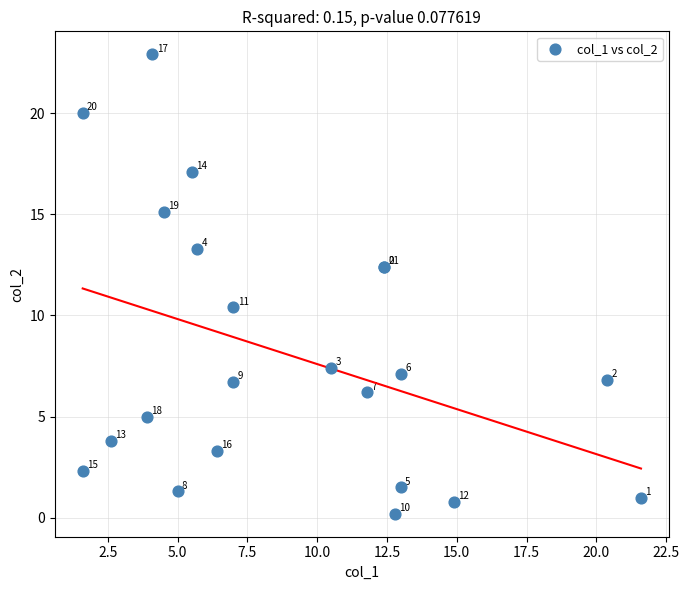

What Y value in the scatter plot is closest to 11?

10.4